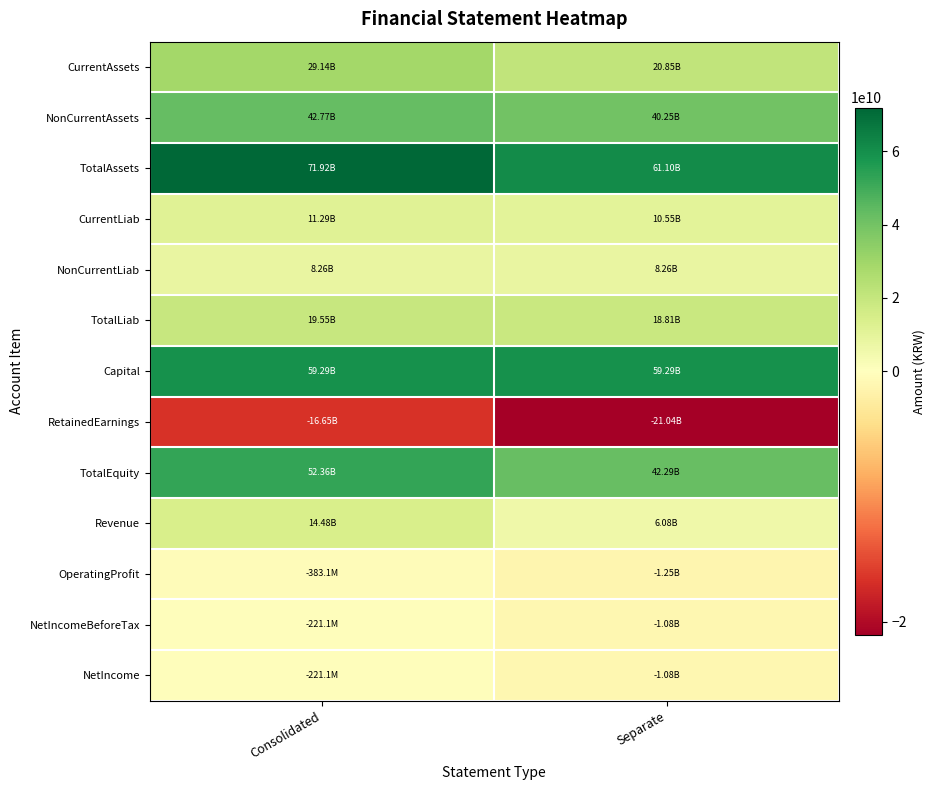

At how many categories does at least one series exceed 45070083627?

2